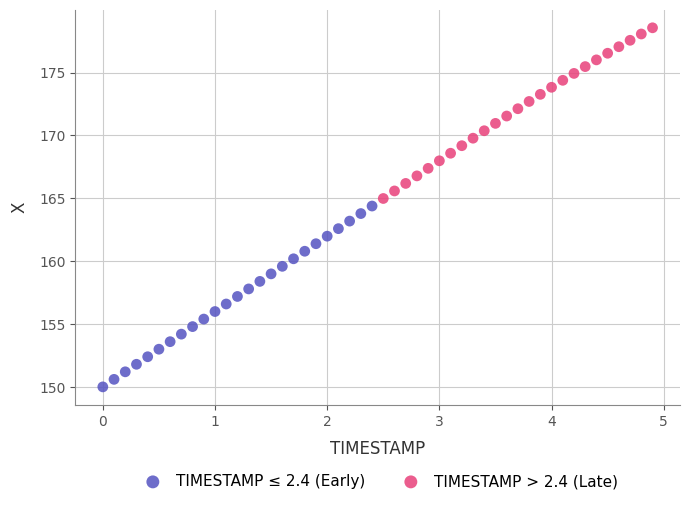

Which series contains the lowest Y value?

TIMESTAMP ≤ 2.4 (Early)